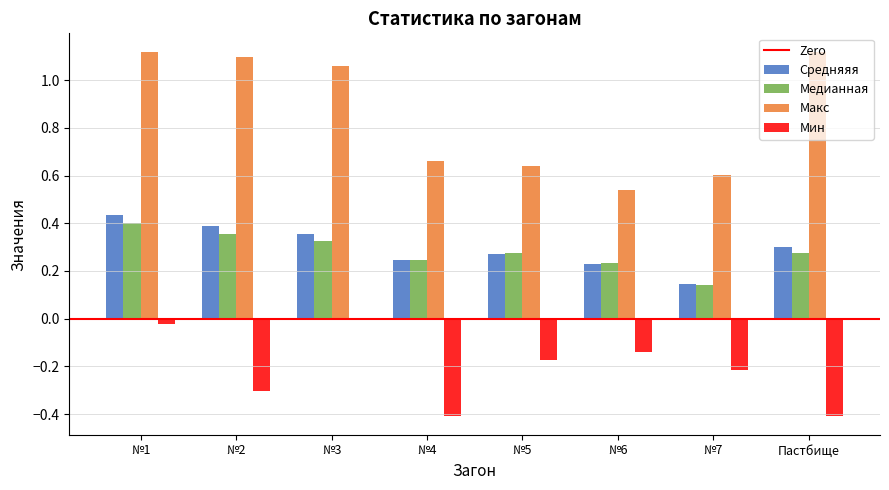

What is the sum of all Средняяя values?

2.4